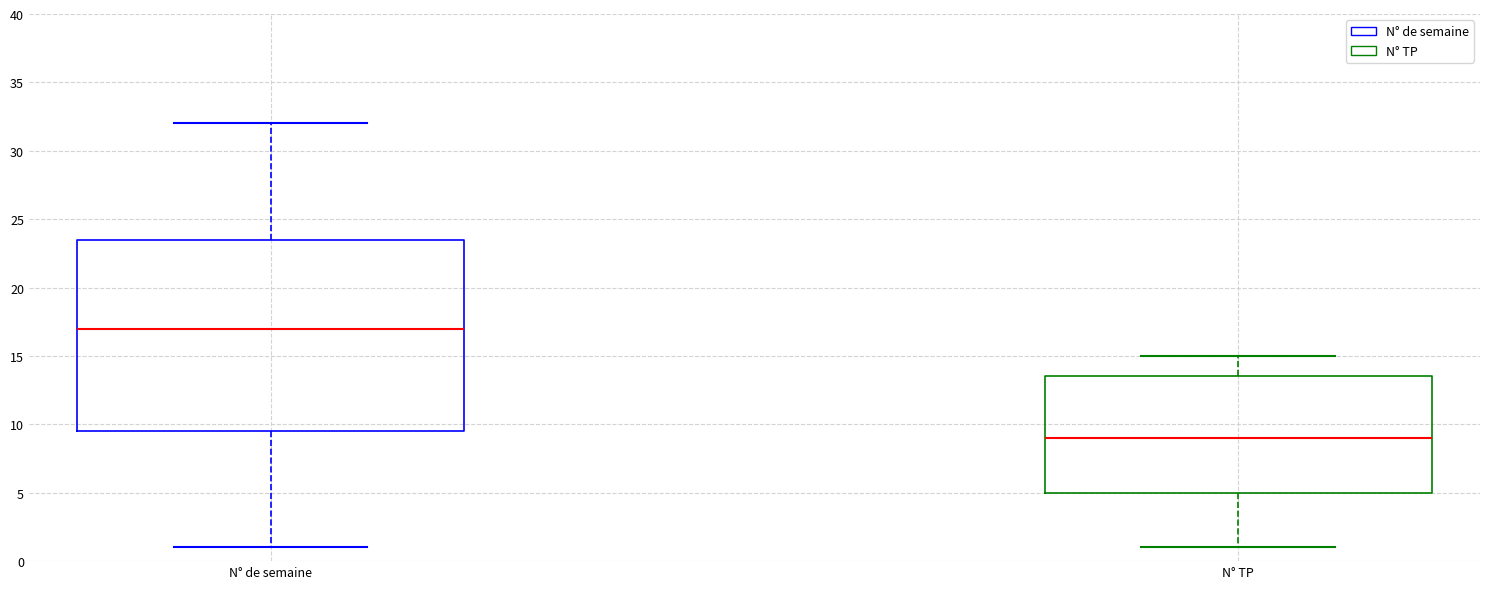

Reading left to right, read every box against the y-axis: the position of its median line, the range the box covers, and the ends of its whiskers. The values are not printed on the chart, so give them approximately, as read against the axis.

N° de semaine: median 17.0, box 9.5 to 23.5, whiskers 1.0 to 32.0
N° TP: median 9.0, box 5.0 to 13.5, whiskers 1.0 to 15.0